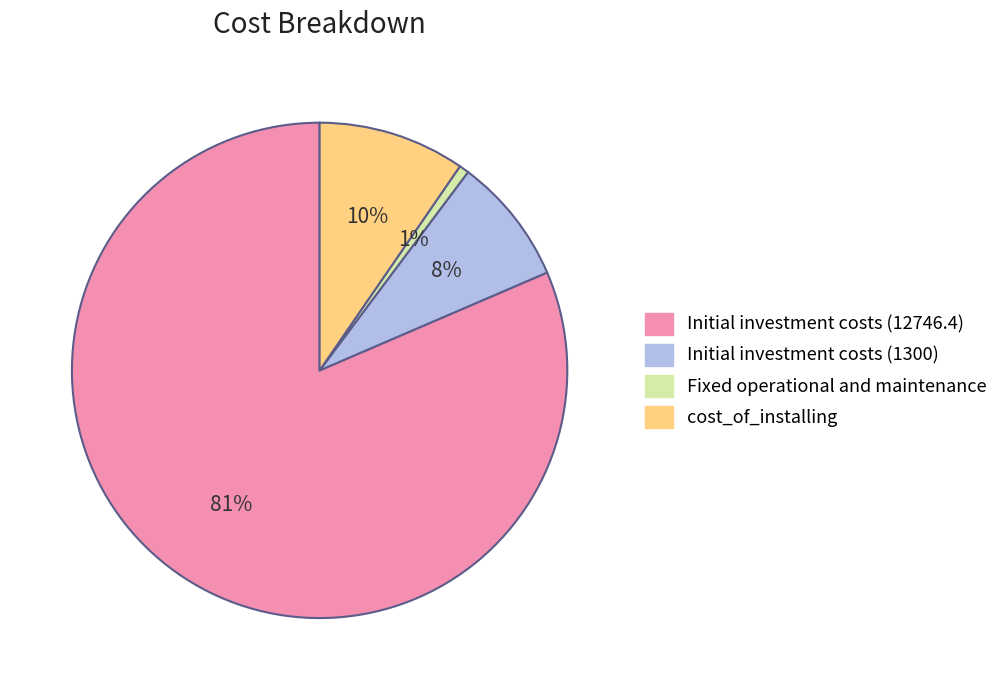

Which category has the biggest portion of the pie?

Initial investment costs (12746.4)